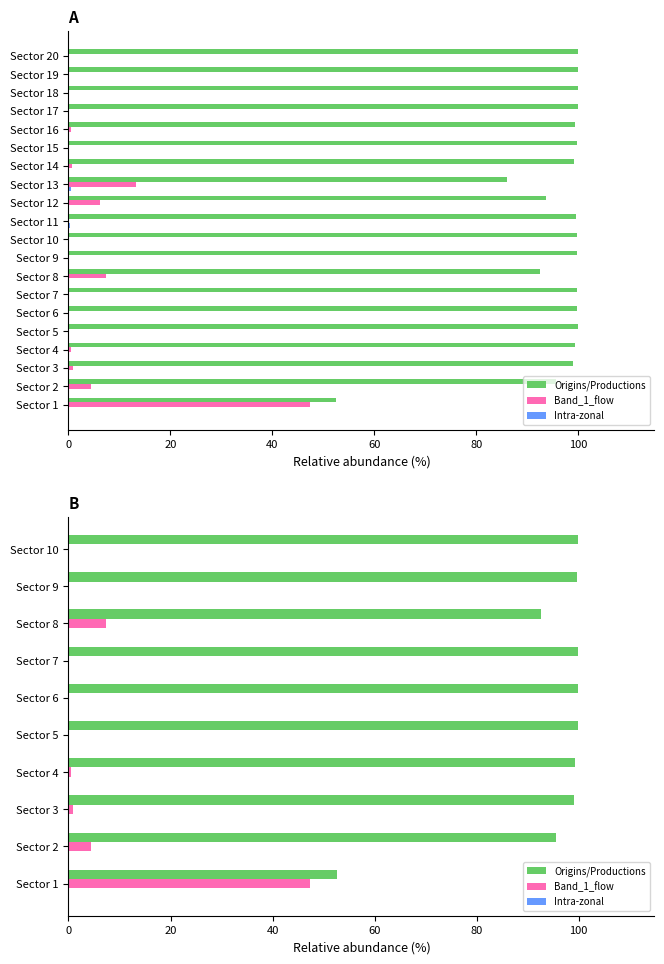

What is the greatest value displayed?

99.9